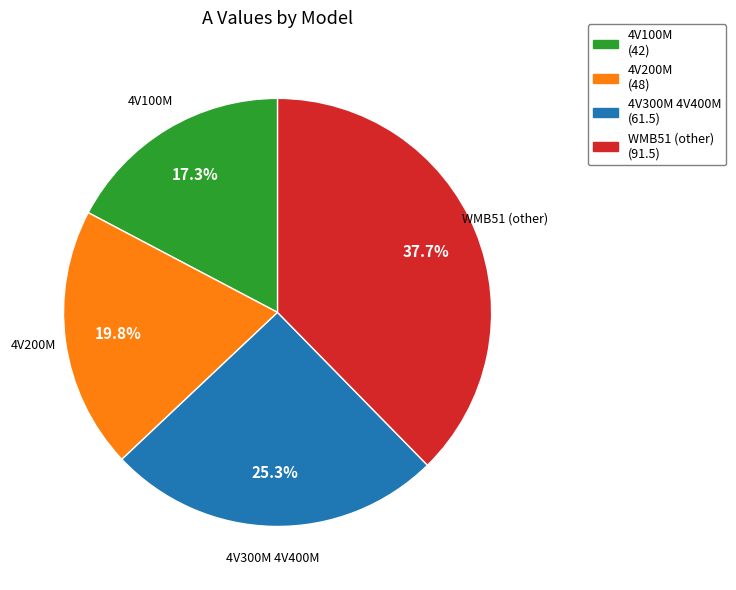

The 4V200M slice represents 20% of the pie. True or false?

True